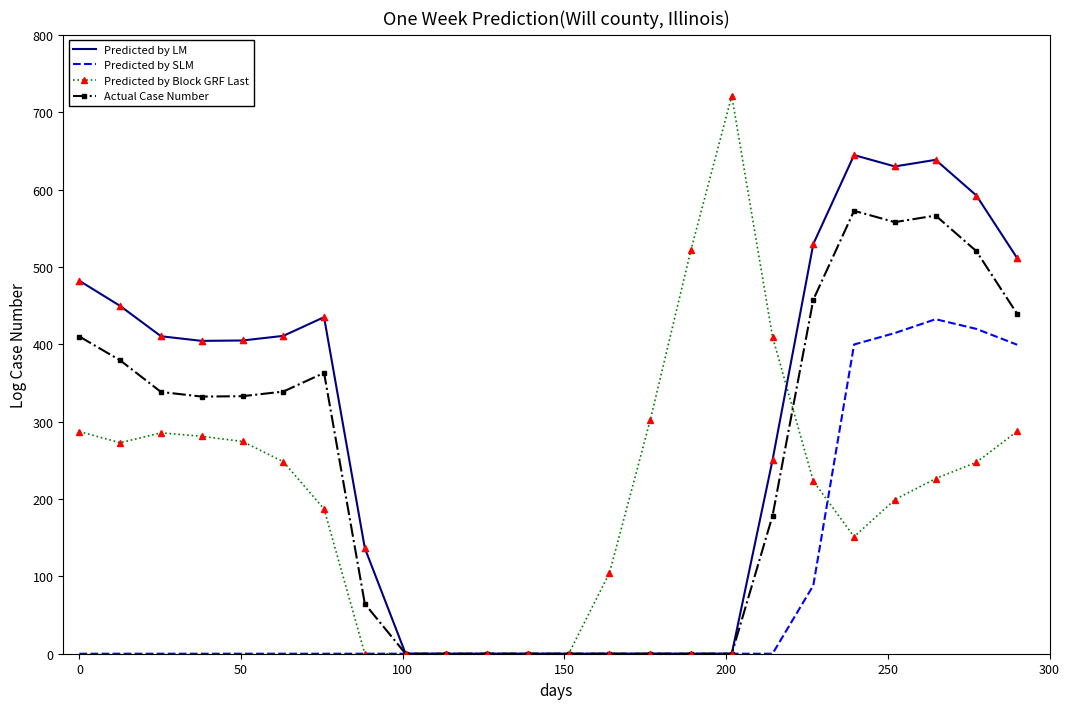

Which series has the widest spread of values?

Predicted by Block GRF Last